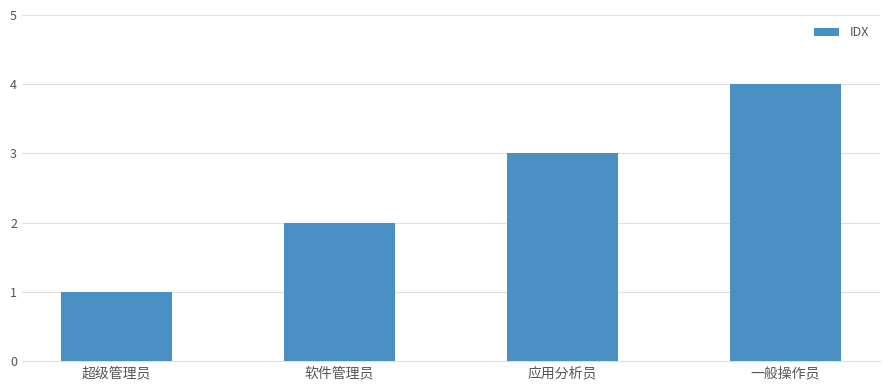

How many distinct data groups are displayed?

1